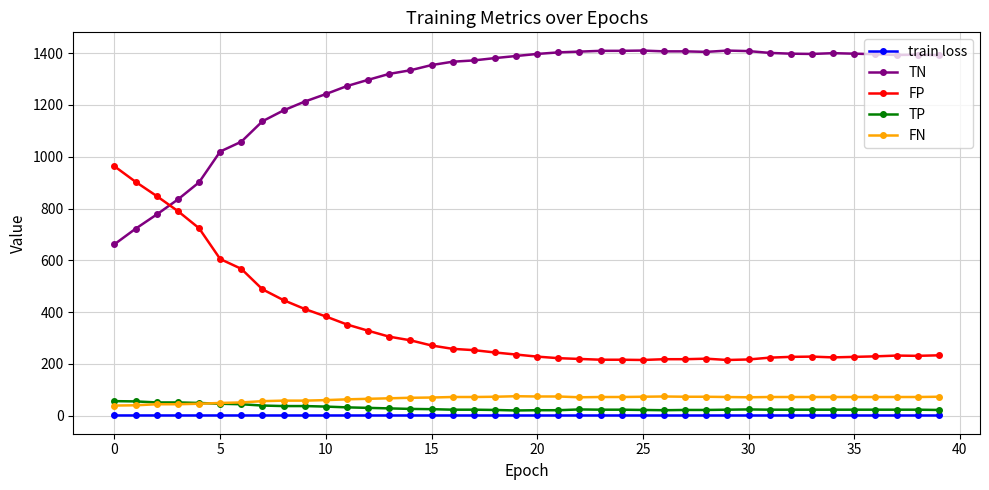

What is the greatest value displayed?

1410.0